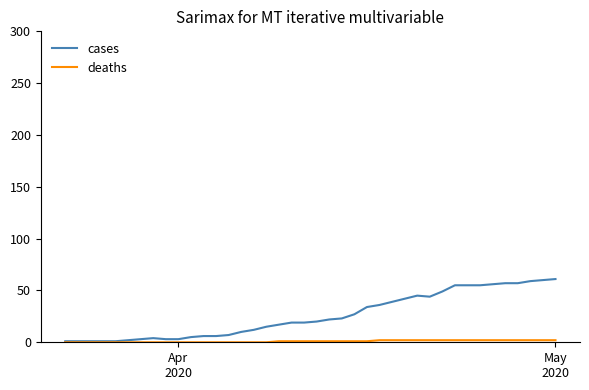

Which series has the largest total across all categories?

cases